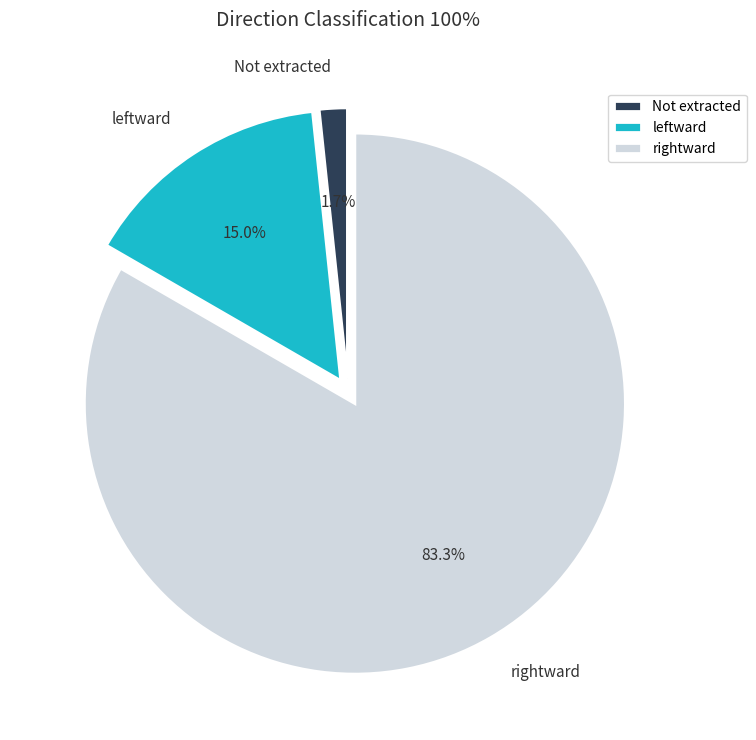

Which category has the smallest portion of the pie?

Not extracted